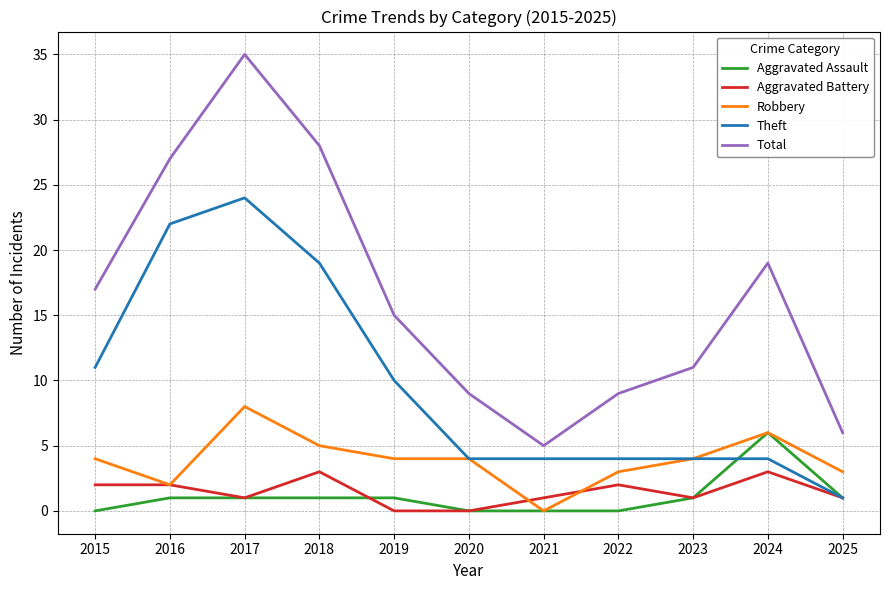

List the series in order of their peak value, highest first.

Total, Theft, Robbery, Aggravated Assault, Aggravated Battery